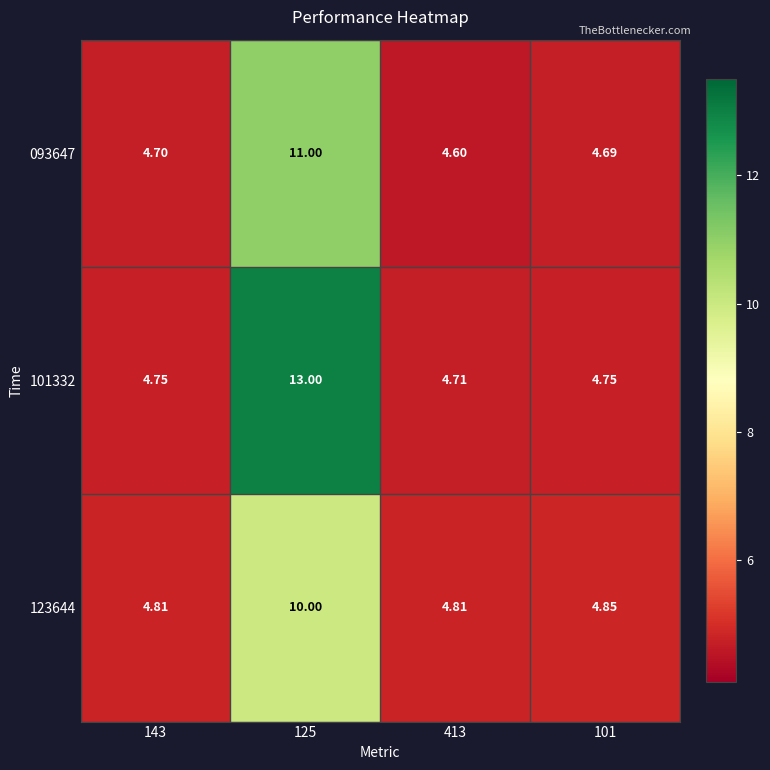

How many distinct data groups are displayed?

3